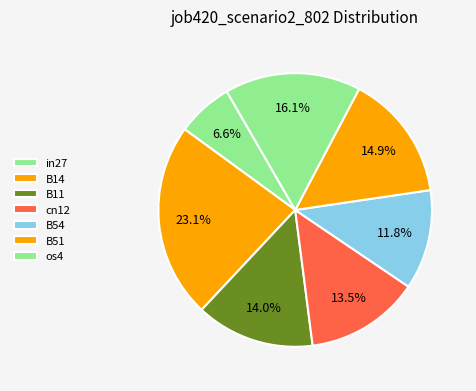

Count the number of slices in the pie.

7